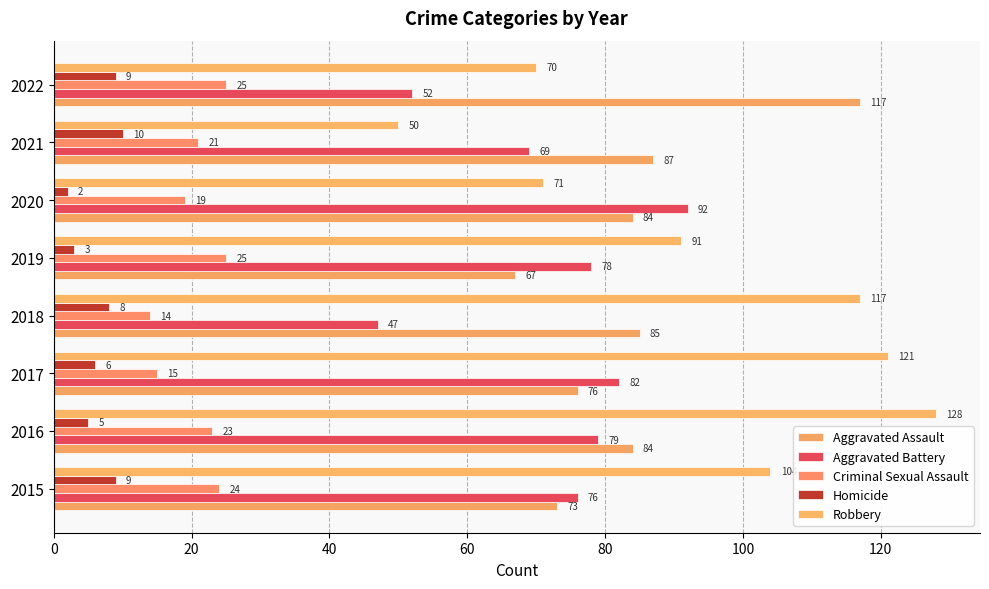

How many values in the Criminal Sexual Assault series are below 23?

4